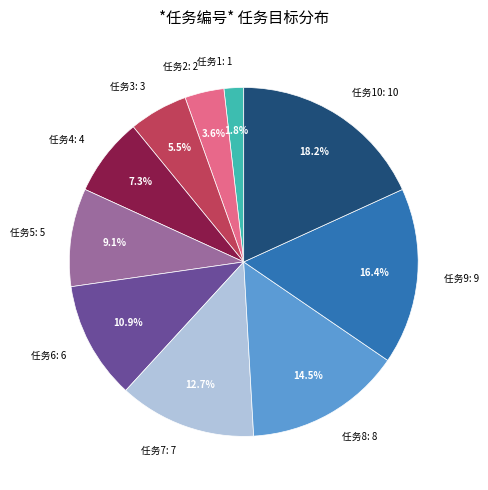

How much of the chart is everything except 任务3: 3?

94.5%